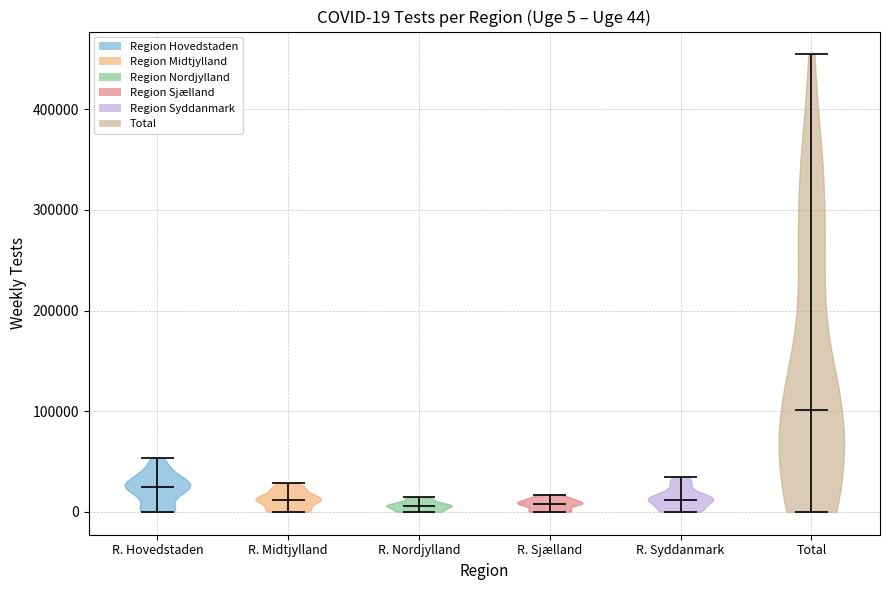

Which violin has the highest median line?

Total